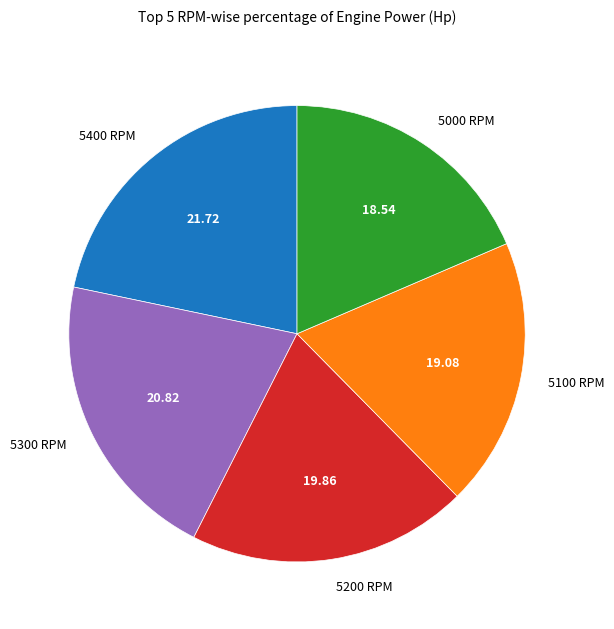

Which slice is the largest?

5400 RPM